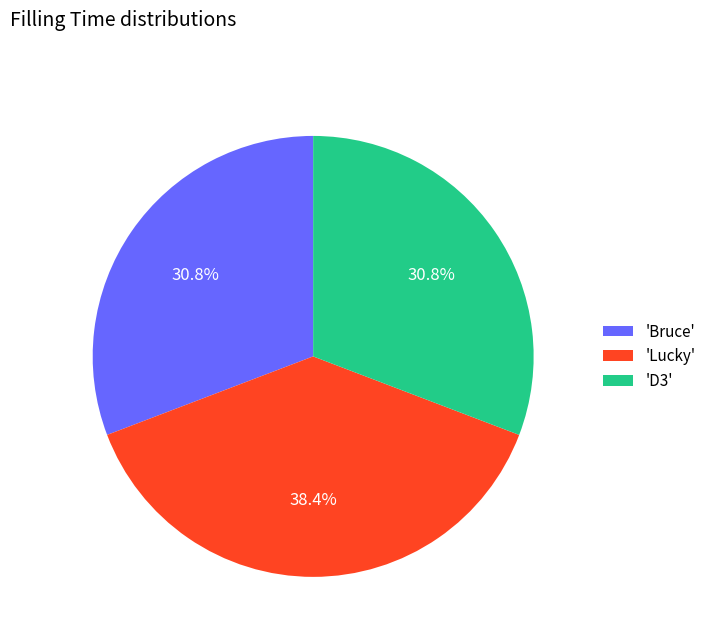

Does any single category account for the majority?

No